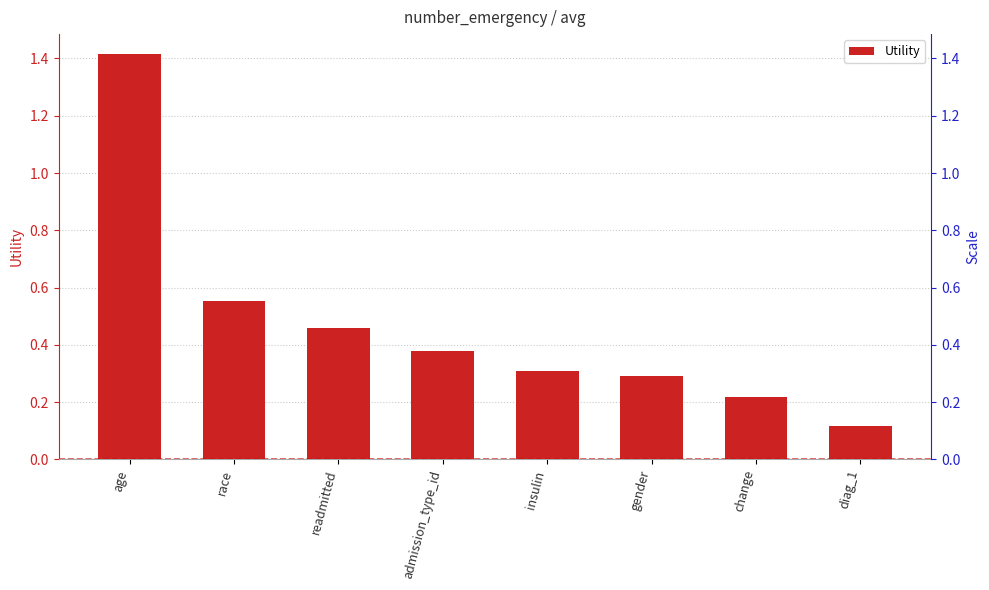

Are the bars horizontal?

No